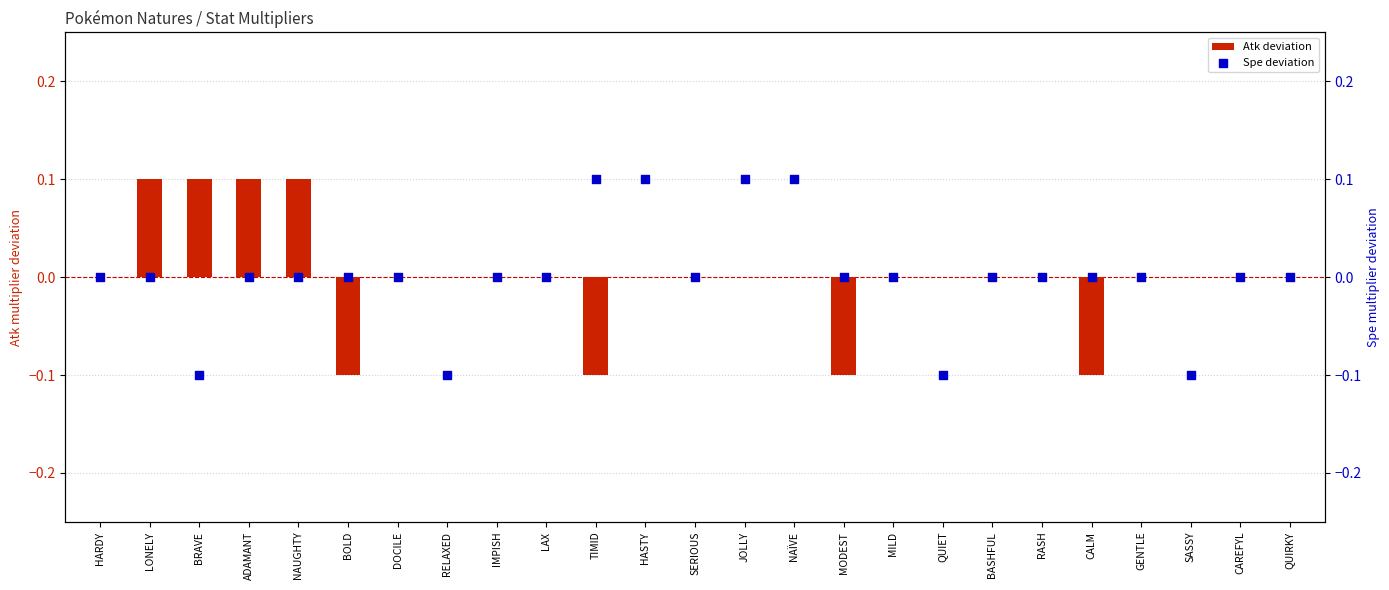

What are all the series names shown in the legend?

Atk deviation, Spe deviation